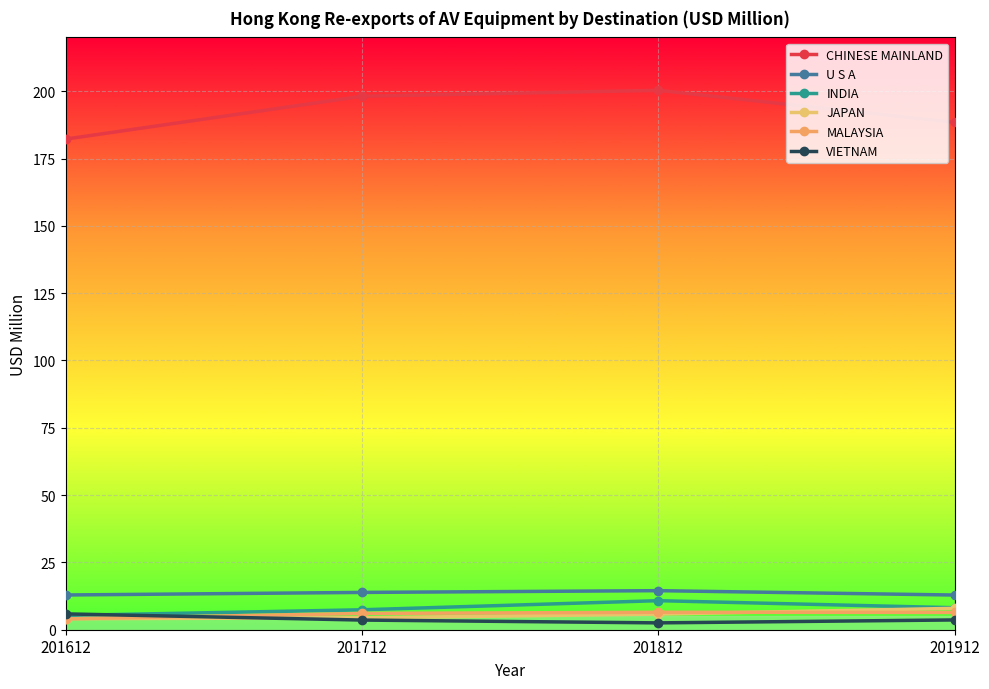

What is the sum of the MALAYSIA values at 201912 and 201712?

12.5